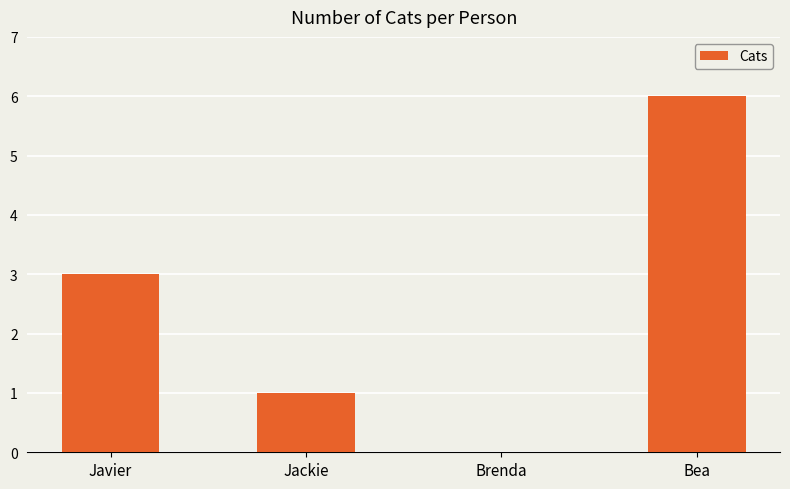

What is the sum of all values?

10